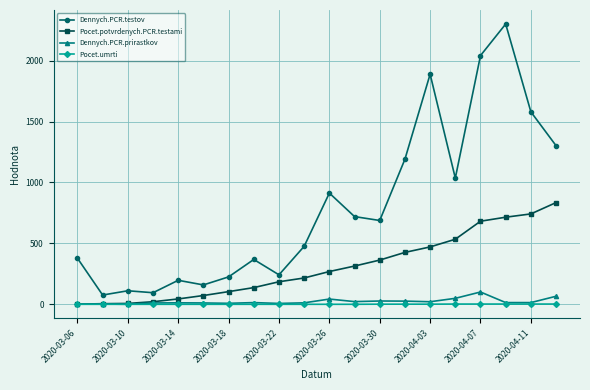

True or false: Dennych.PCR.prirastkov and Dennych.PCR.testov intersect in this chart.

False